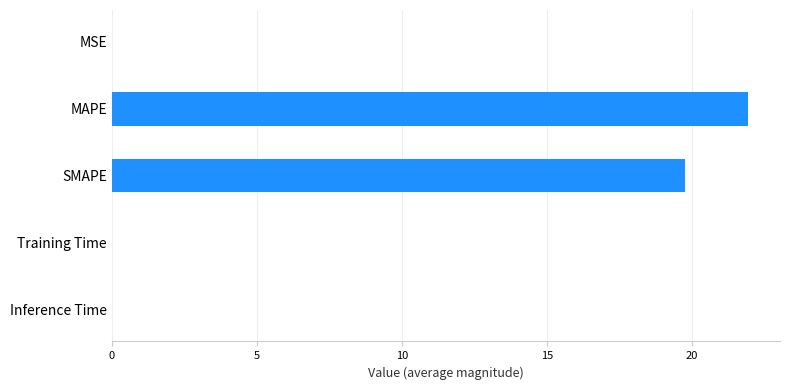

Is it true that the value at Training Time is 0.0?

True